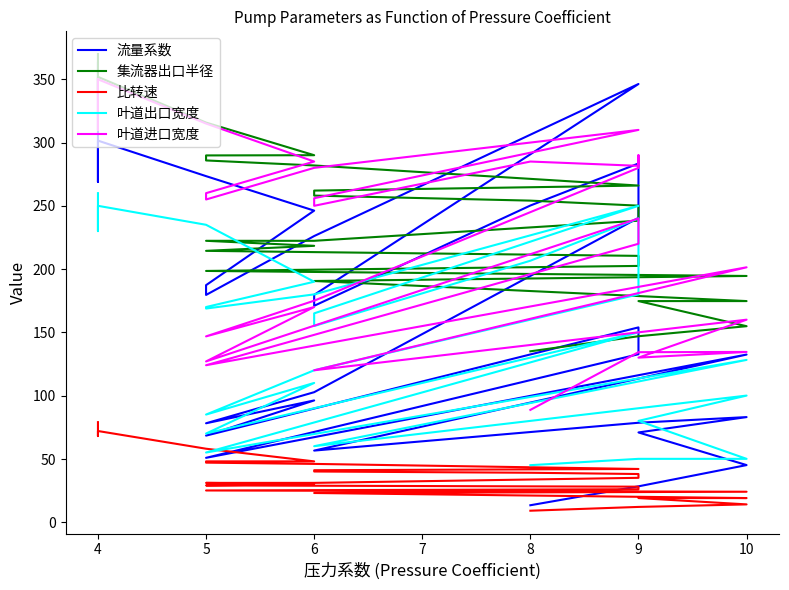

How many categories are shown in the chart?

32